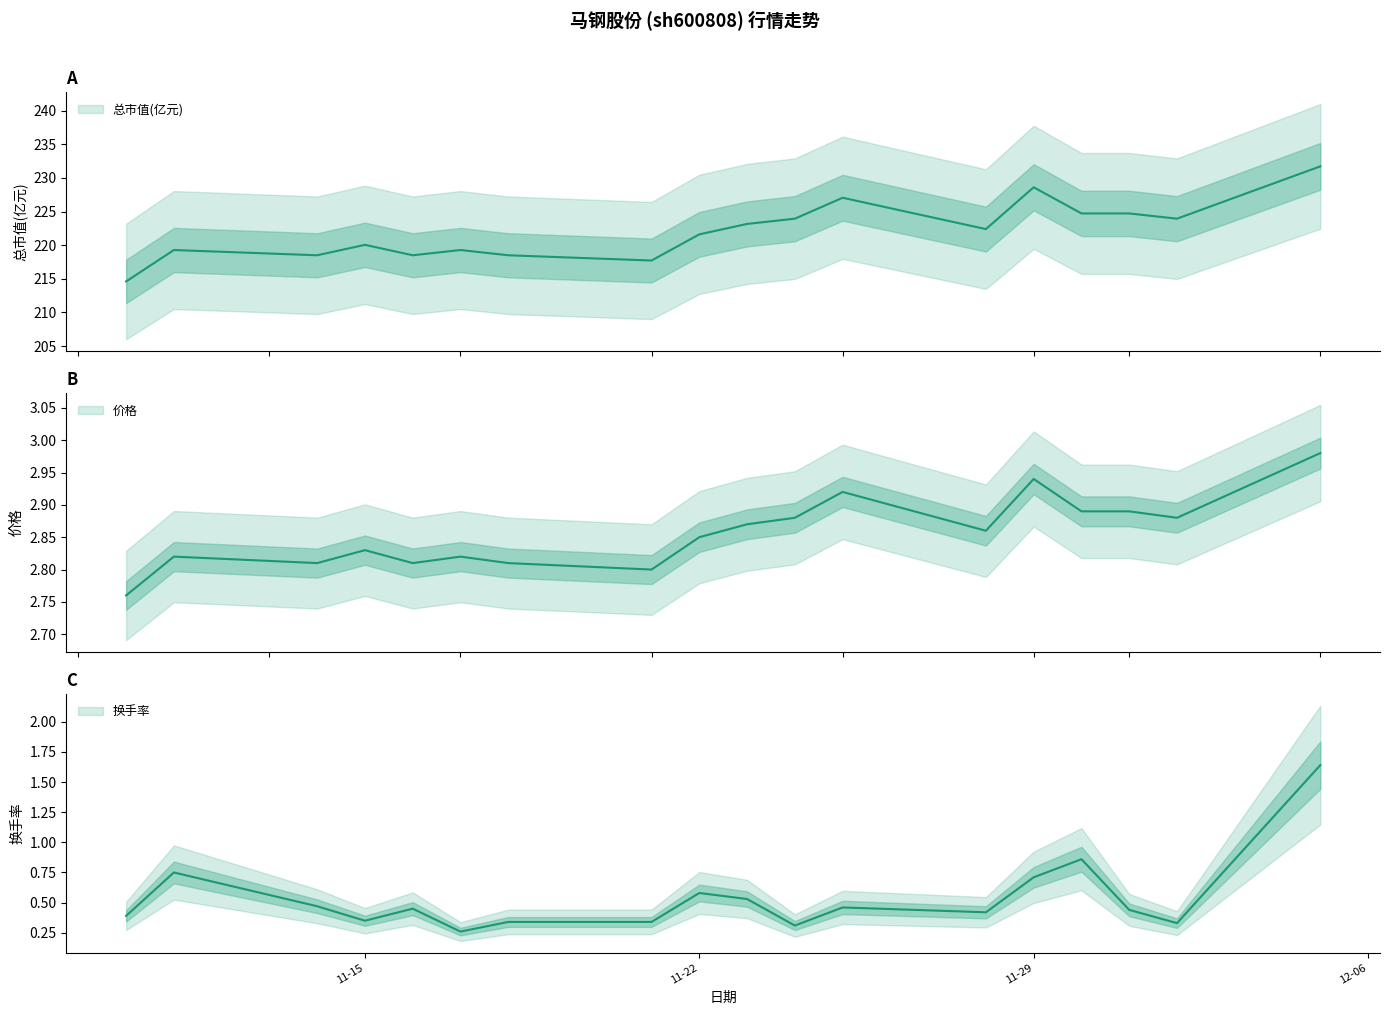

Which label corresponds to the largest value in the chart?

2022-12-05